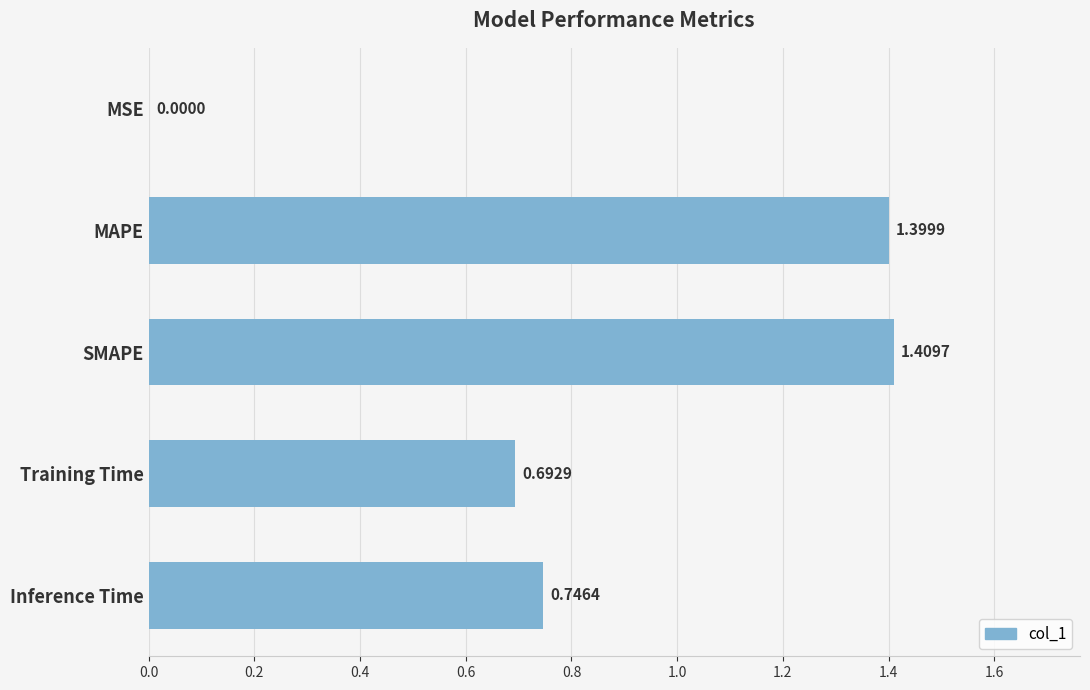

At which label is the value closest to 0?

MSE